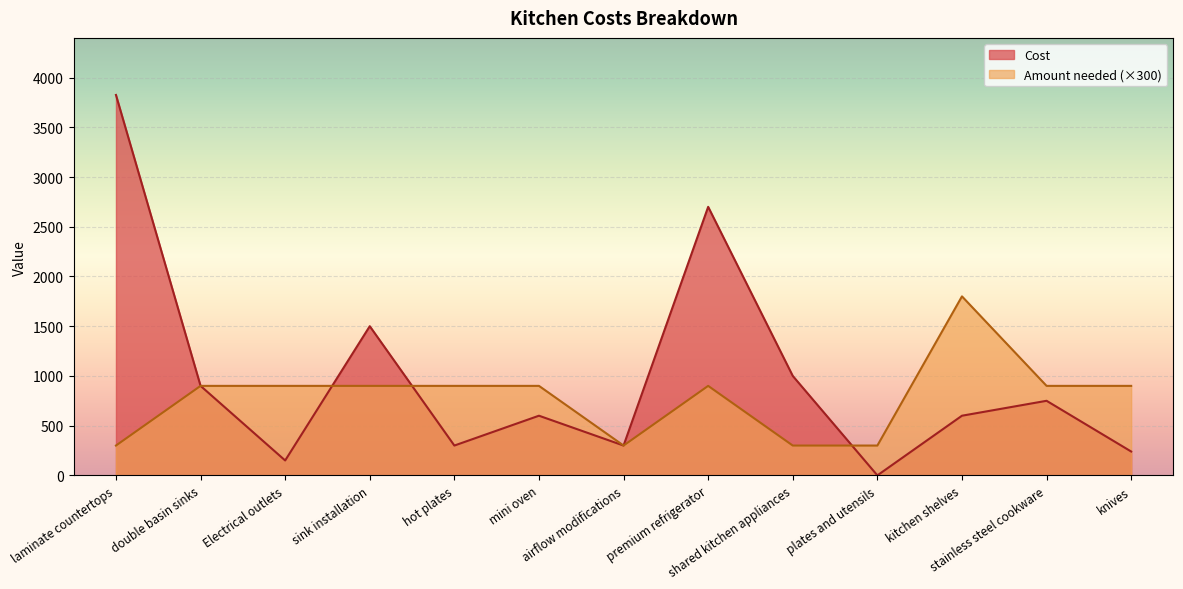

Where is the first local minimum for Cost?

Electrical outlets